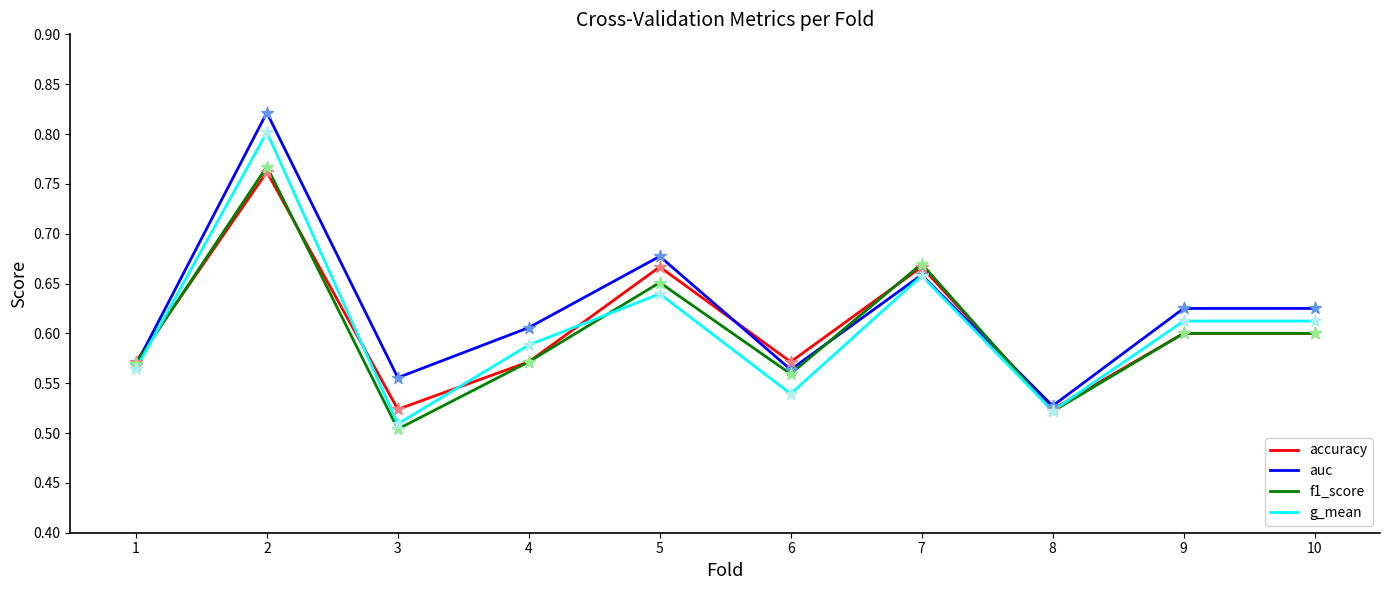

At how many categories does at least one series exceed 0?

10